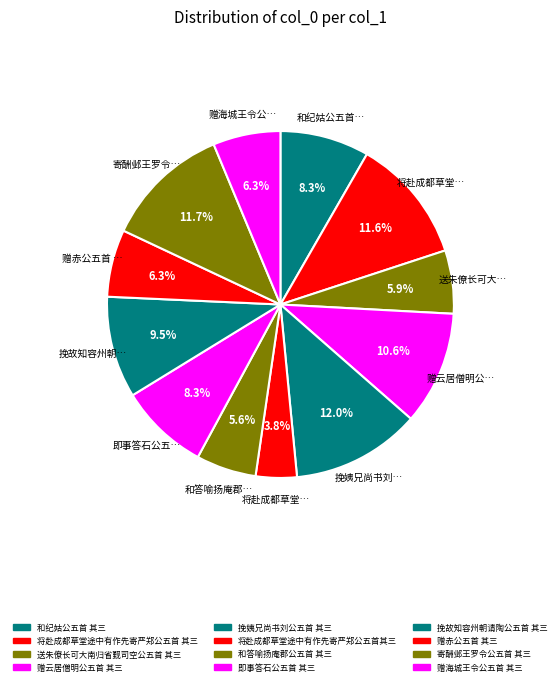

Which slice is the smallest?

将赴成都草堂途中有作先寄严郑公五首其三